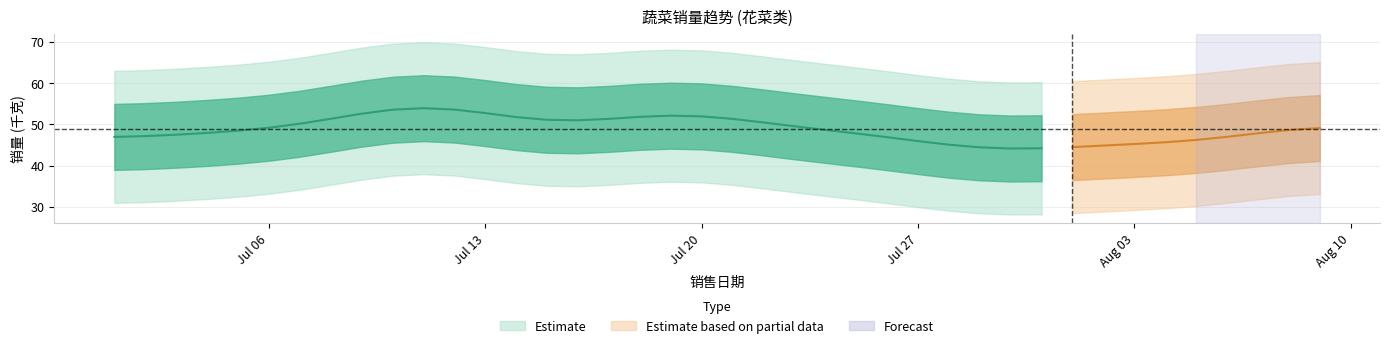

What position from the right is 2020-07-04?

37